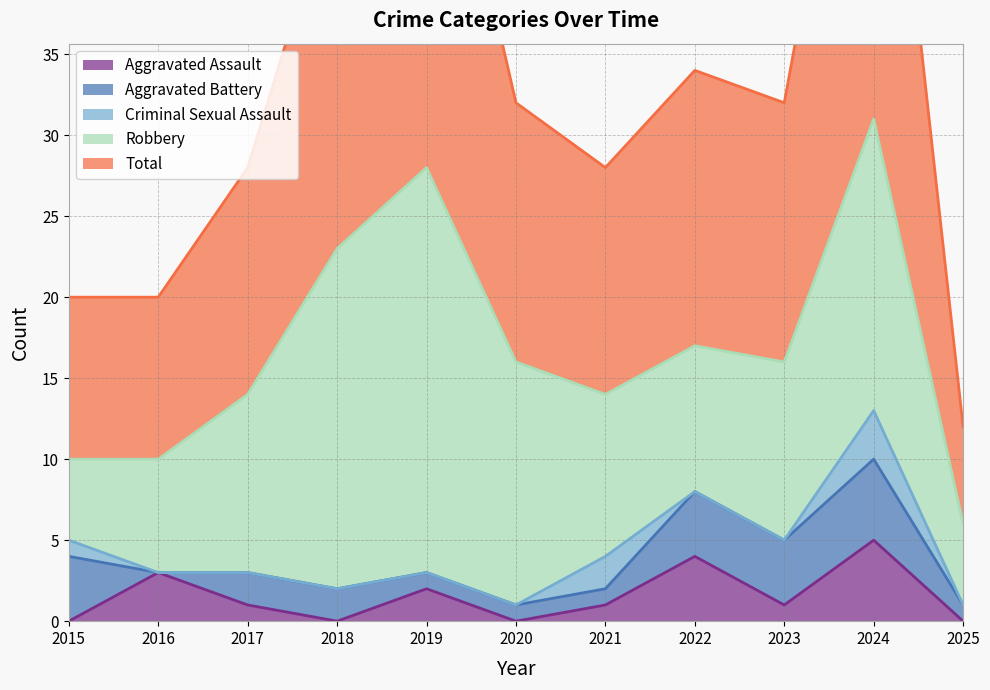

Which series has the largest total across all categories?

Total